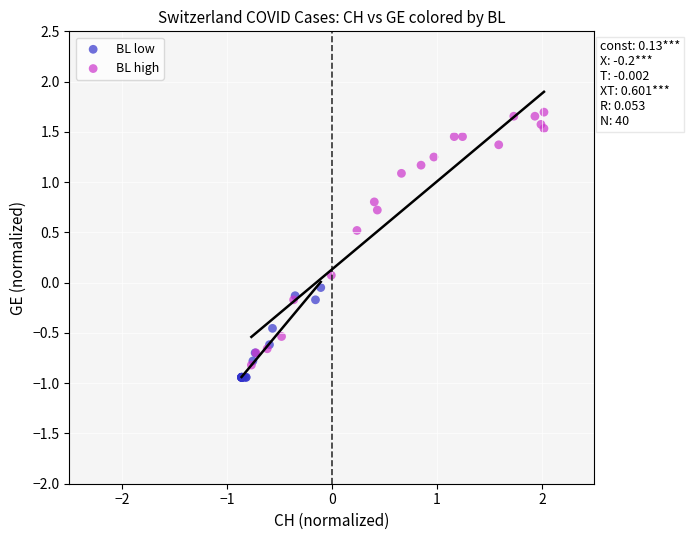

Which series reaches the maximum Y coordinate?

BL high